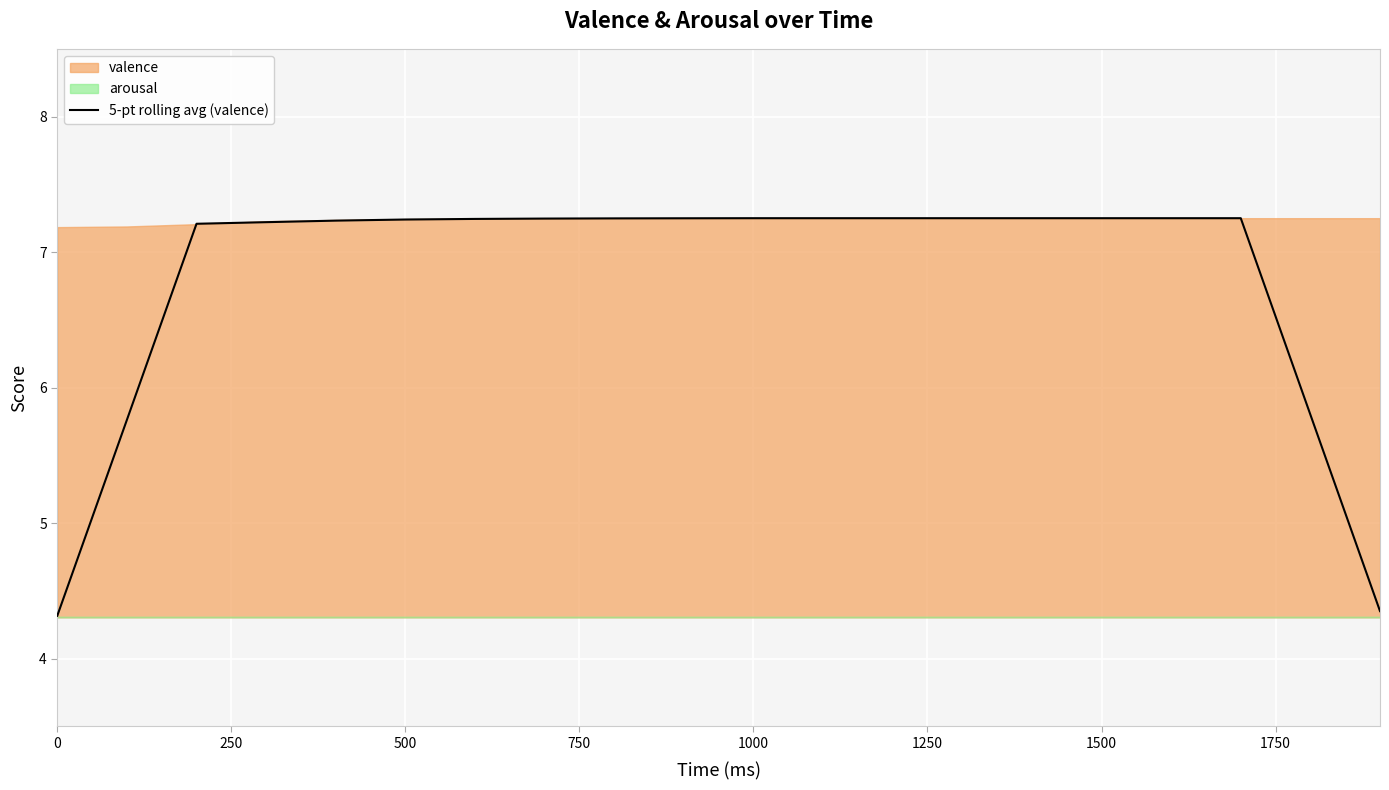

The value at 0 is 4.3. True or false?

True